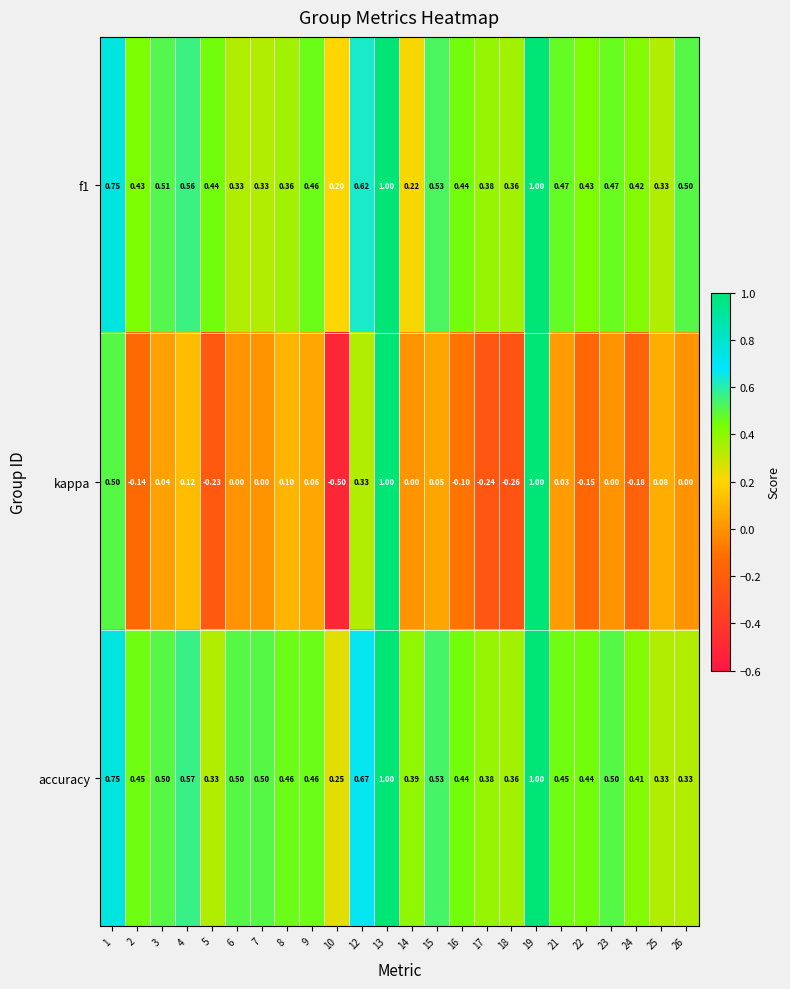

Which series has the largest range (max minus min)?

kappa